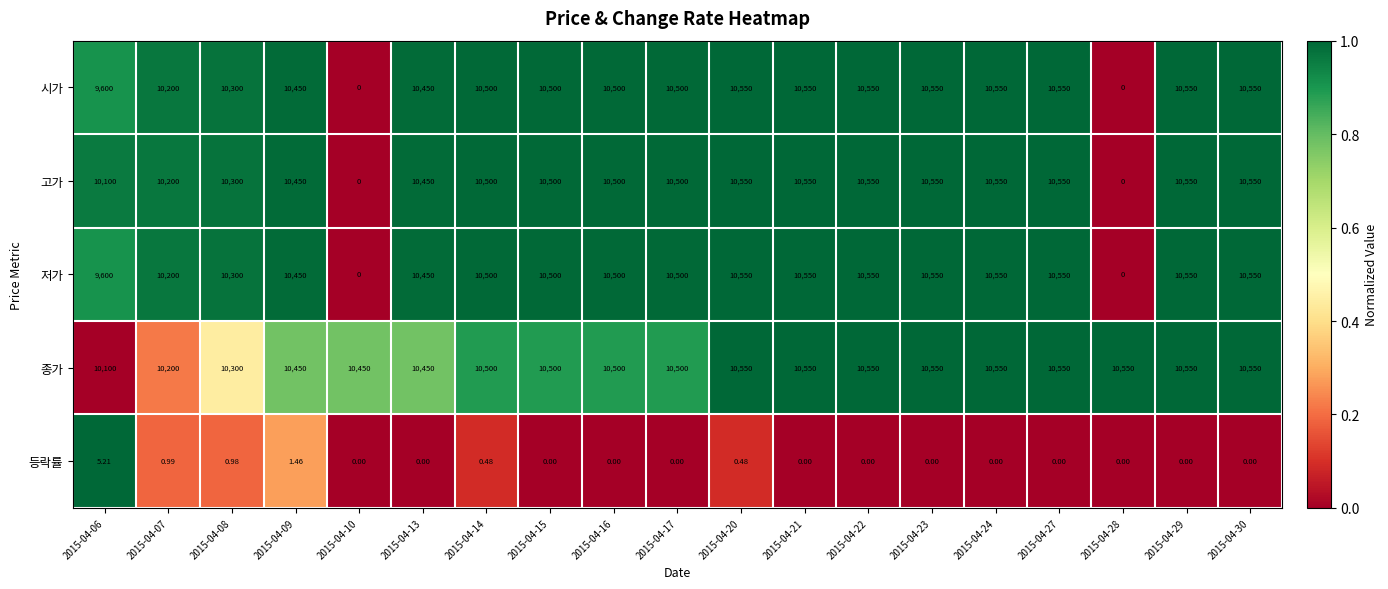

How many positive values does the 저가 series have?

17